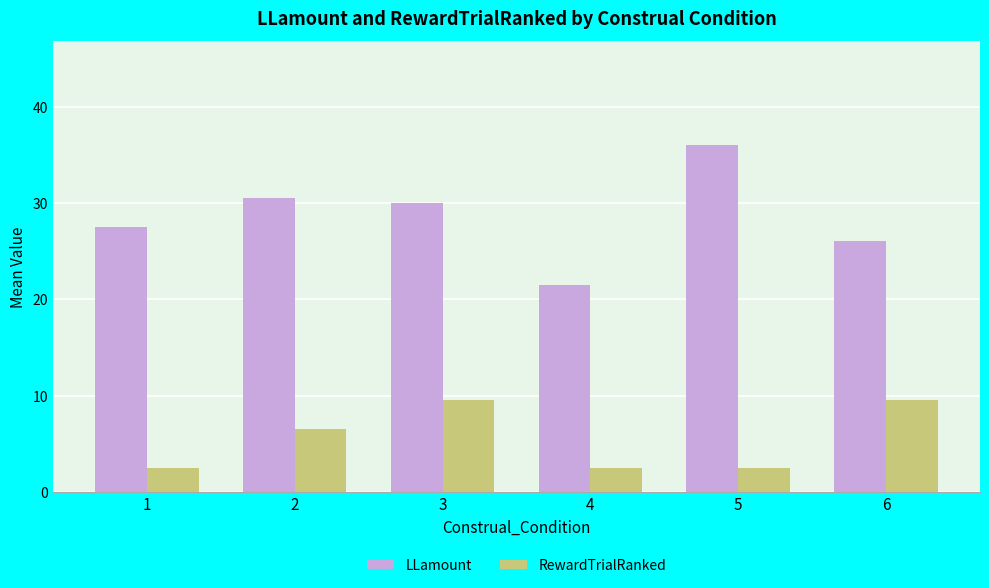

What is the average value of the RewardTrialRanked series?

5.5